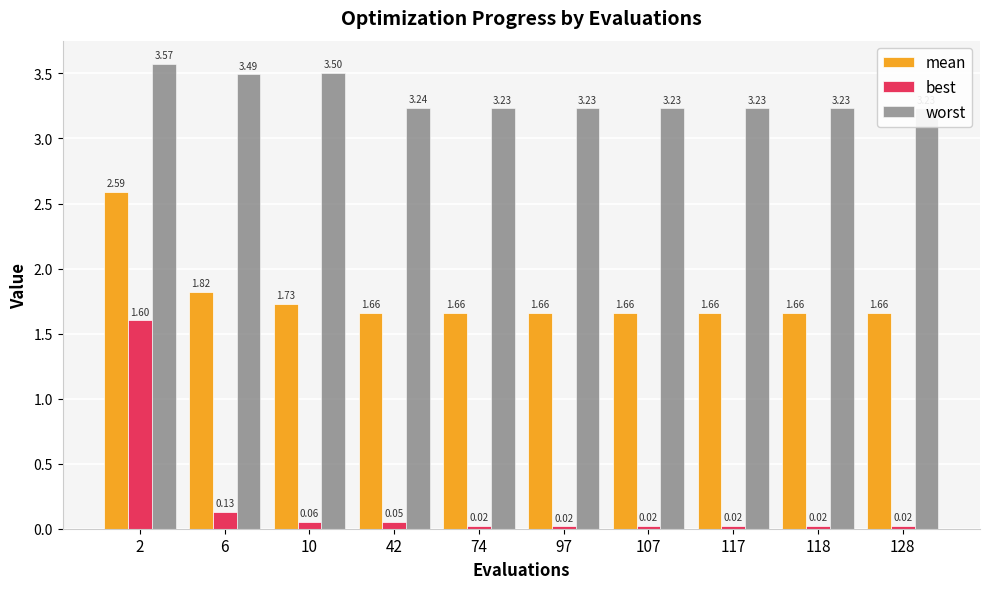

Which series has the largest total across all categories?

worst